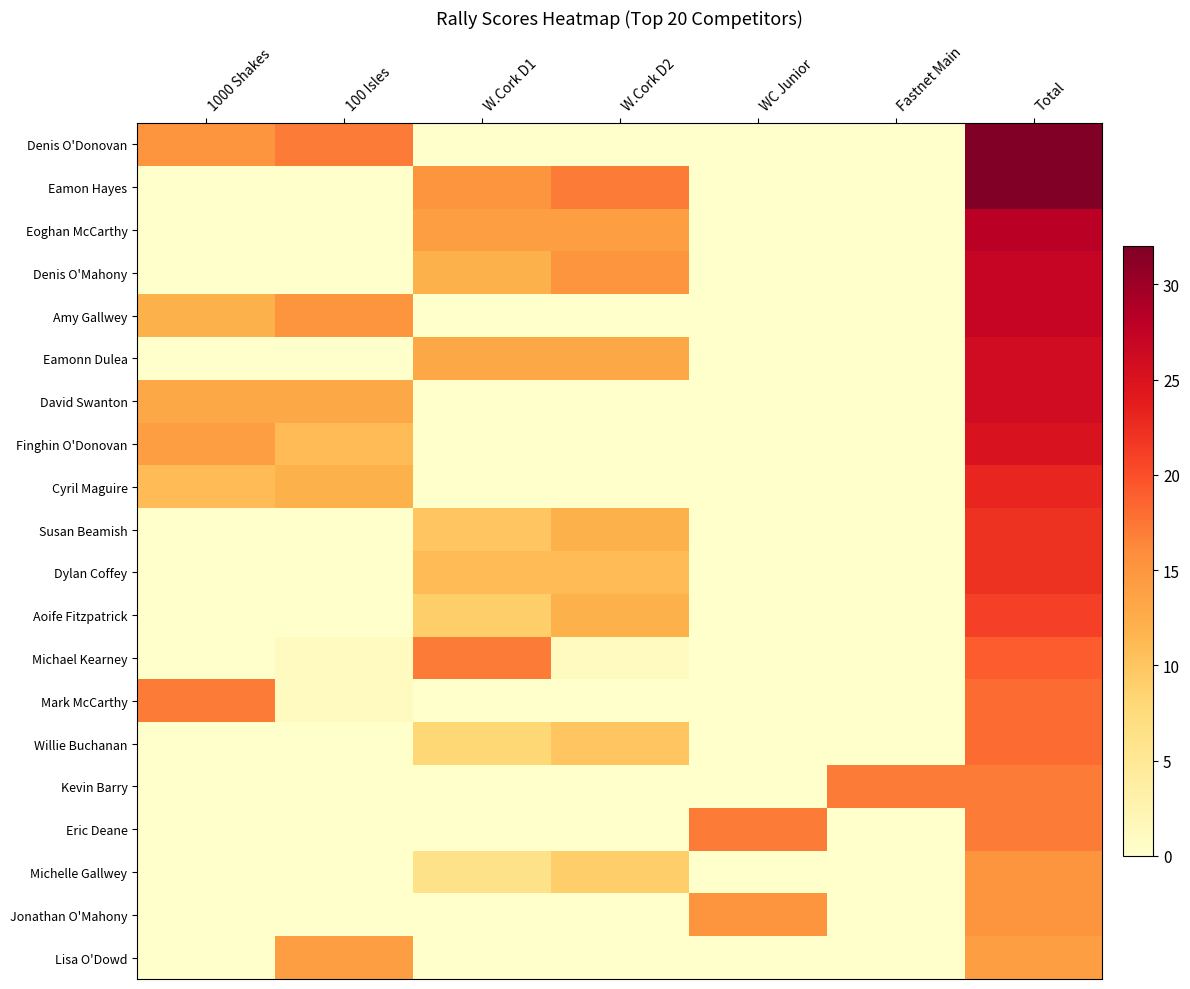

How many categories are shown in the chart?

7